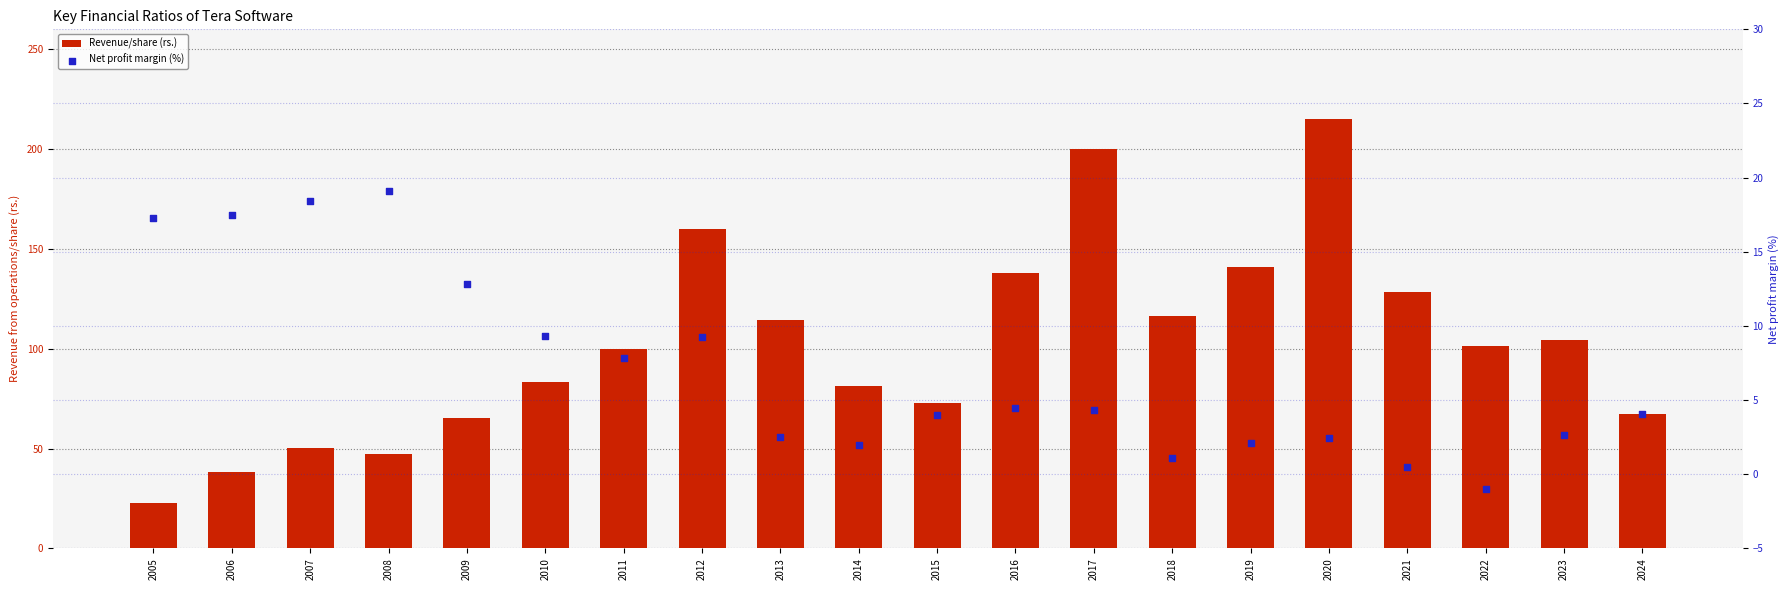

What are all the series names shown in the legend?

Revenue/share (rs.), Net profit margin (%)